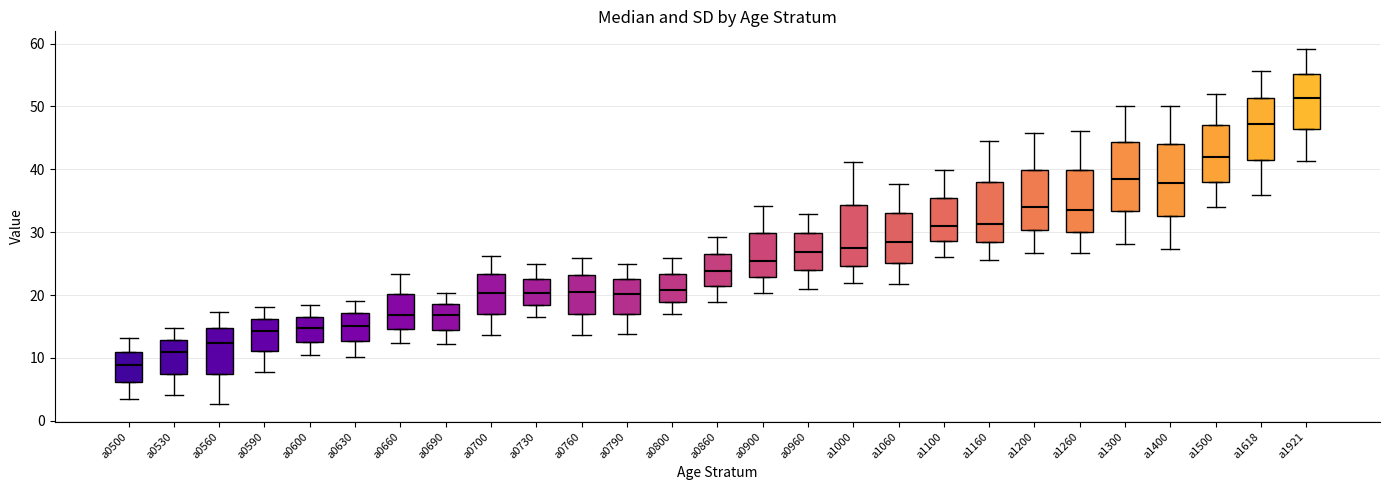

Where is the upper edge of the box for a0530 on the y-axis? The values are not printed on the chart, so give them approximately, as read against the axis.

13